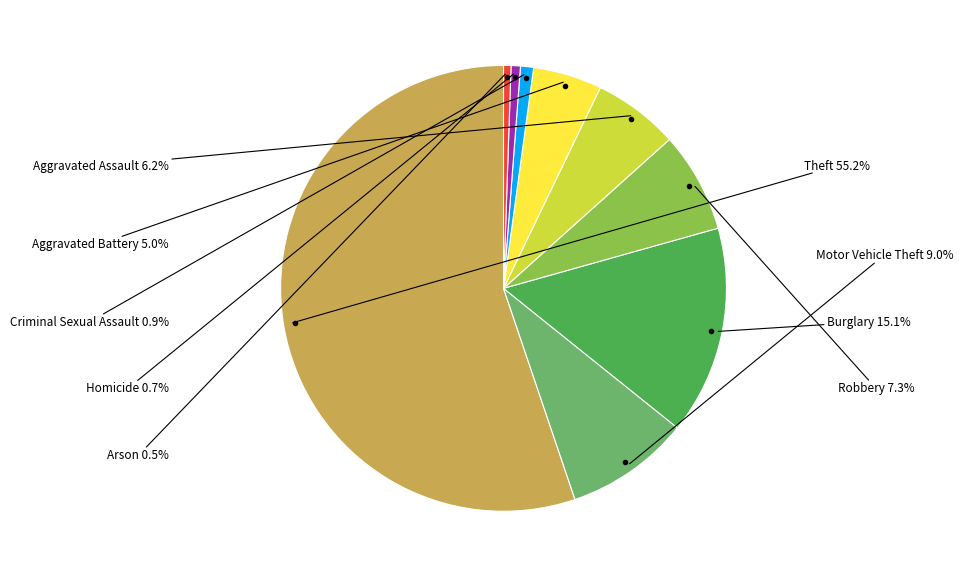

Is there a majority slice in this chart?

Yes